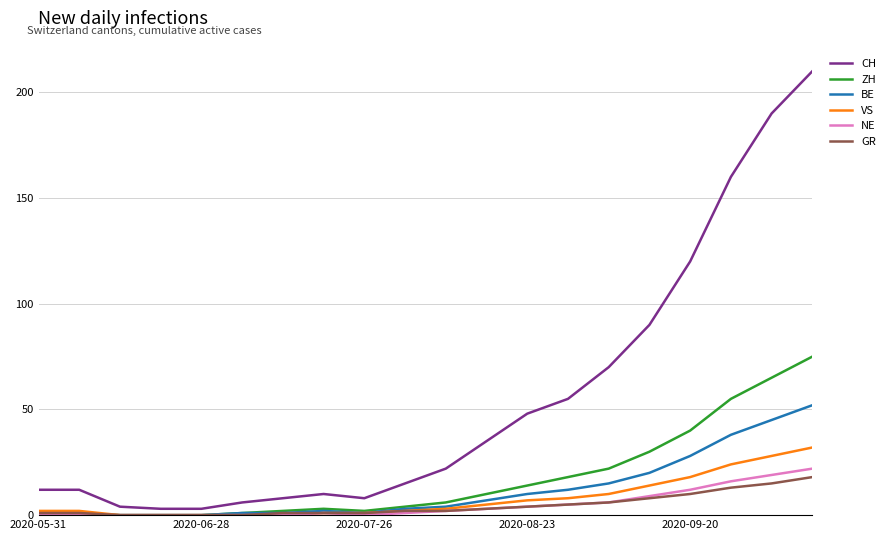

Which series has the widest spread of values?

CH